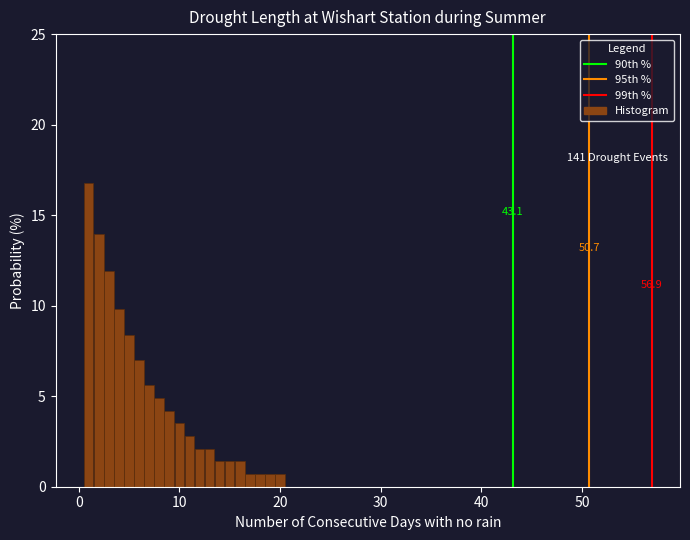

Around what value on the x-axis is the tallest bar? Give the approximate position of its centre, as read against the axis.

1